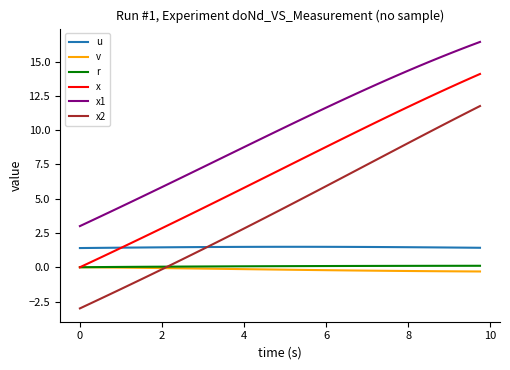

Which series has the widest spread of values?

x2